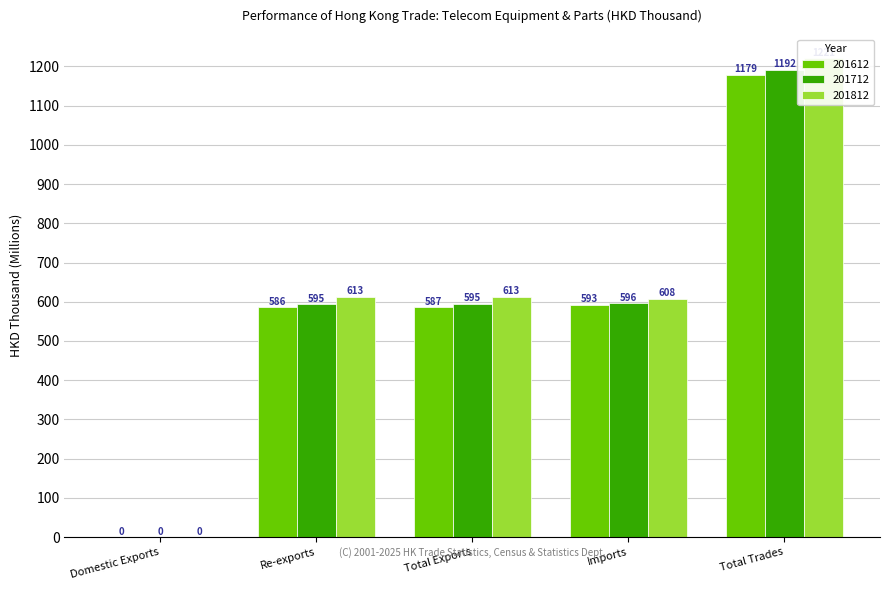

At which label does 201712 reach its peak?

Total Trades